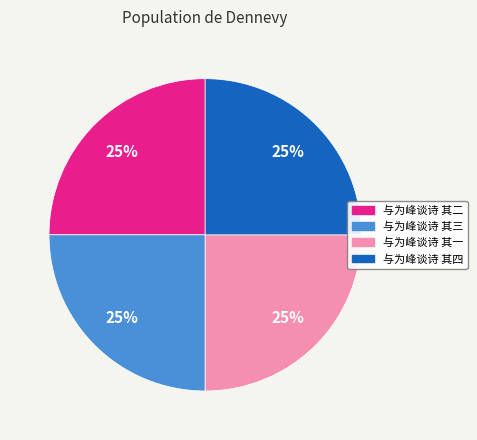

What percentage is the 与为峰谈诗 其二 slice, to the nearest percent?

25%